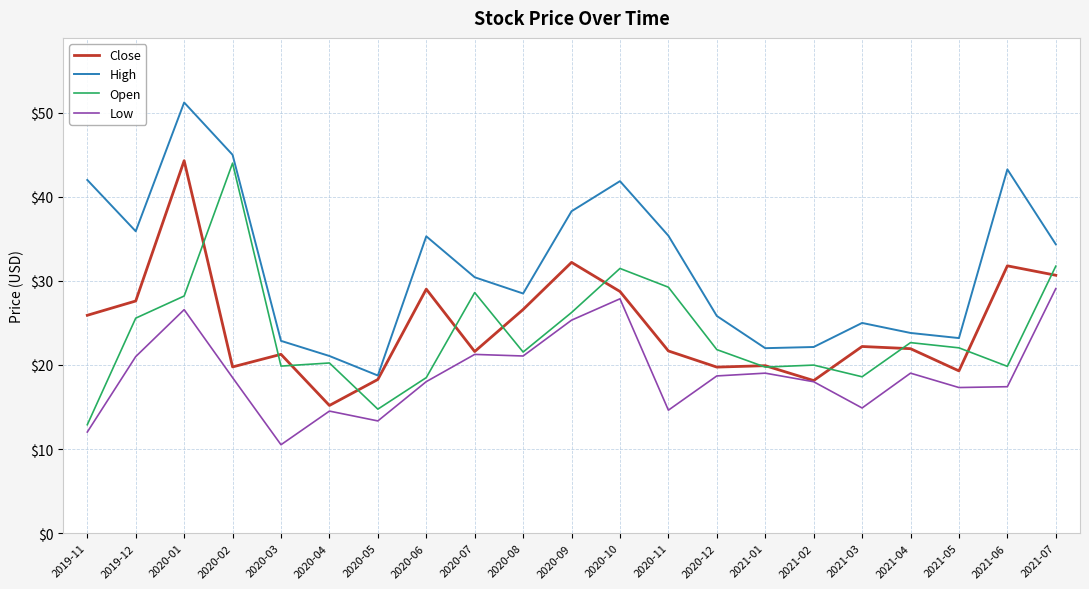

The value of Close at 2020-05 is 26.0. True or false?

False